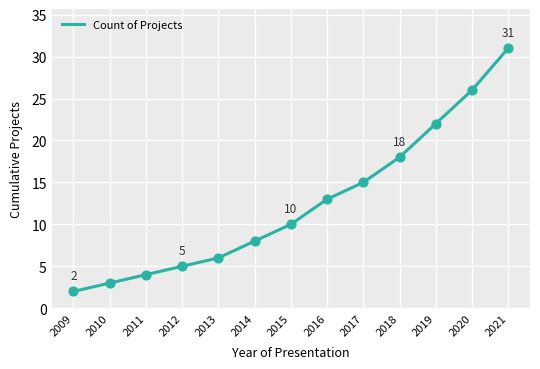

Between 2010 and 2014, which is larger?

2014